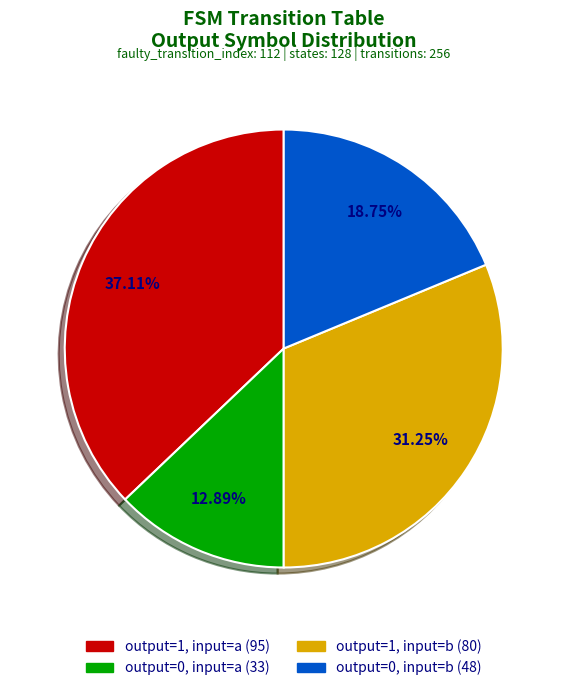

How many slices are in this pie chart?

4